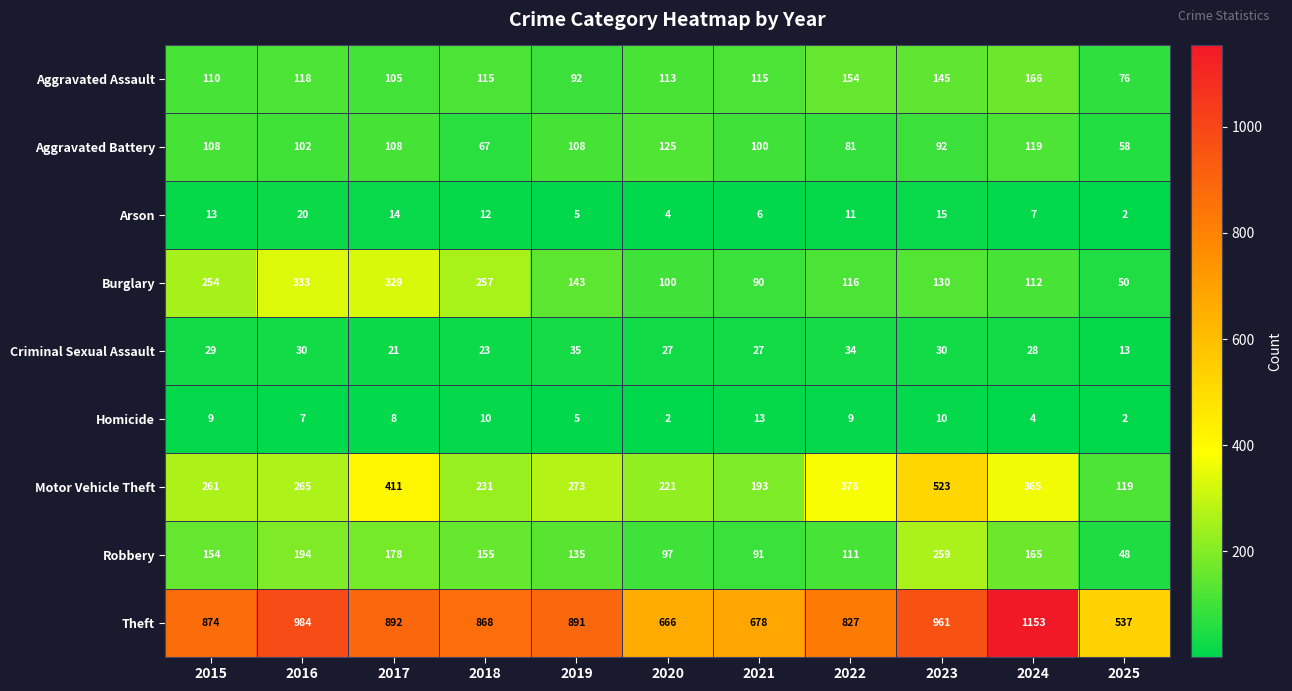

What is the approximate value of Motor Vehicle Theft at 2021, to the nearest 10?

190